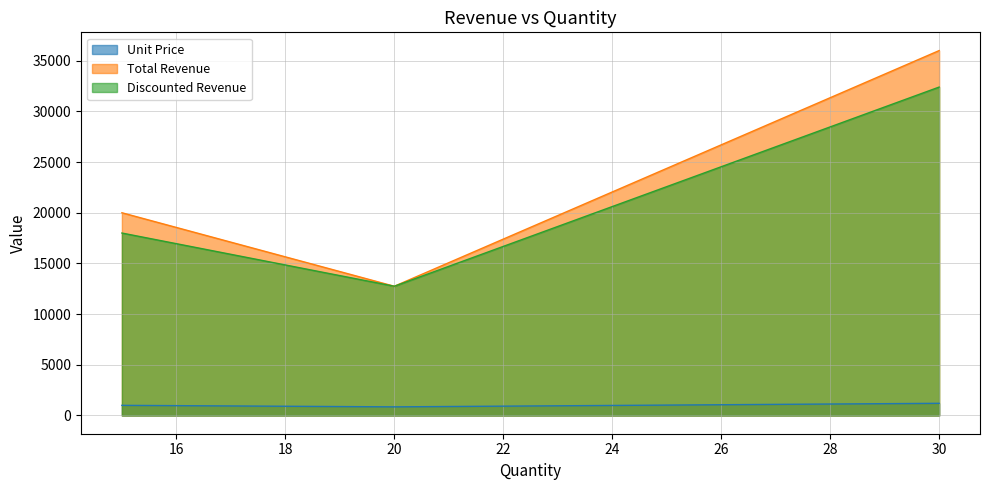

True or false: Total Revenue has a value of 57767 at 30.

False